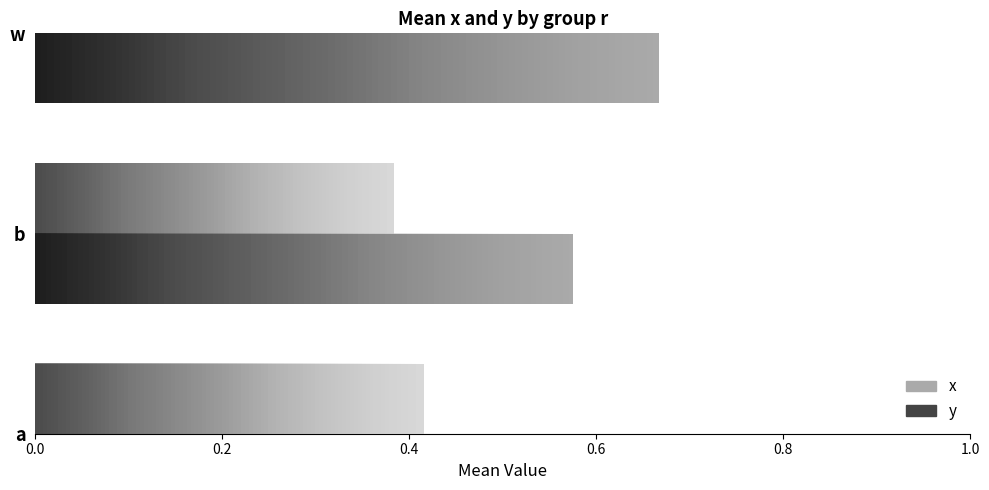

Which category has the highest value across all series?

w